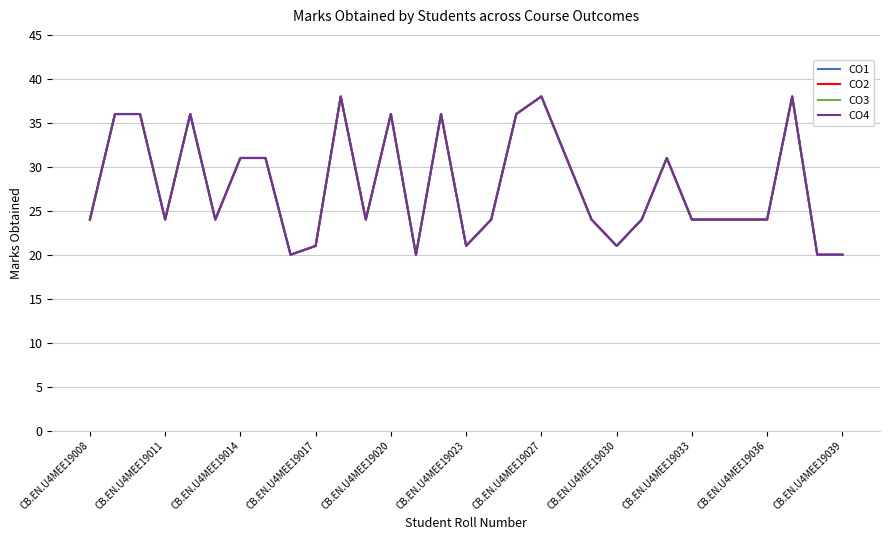

Does the chart display data point markers on the line(s)?

No